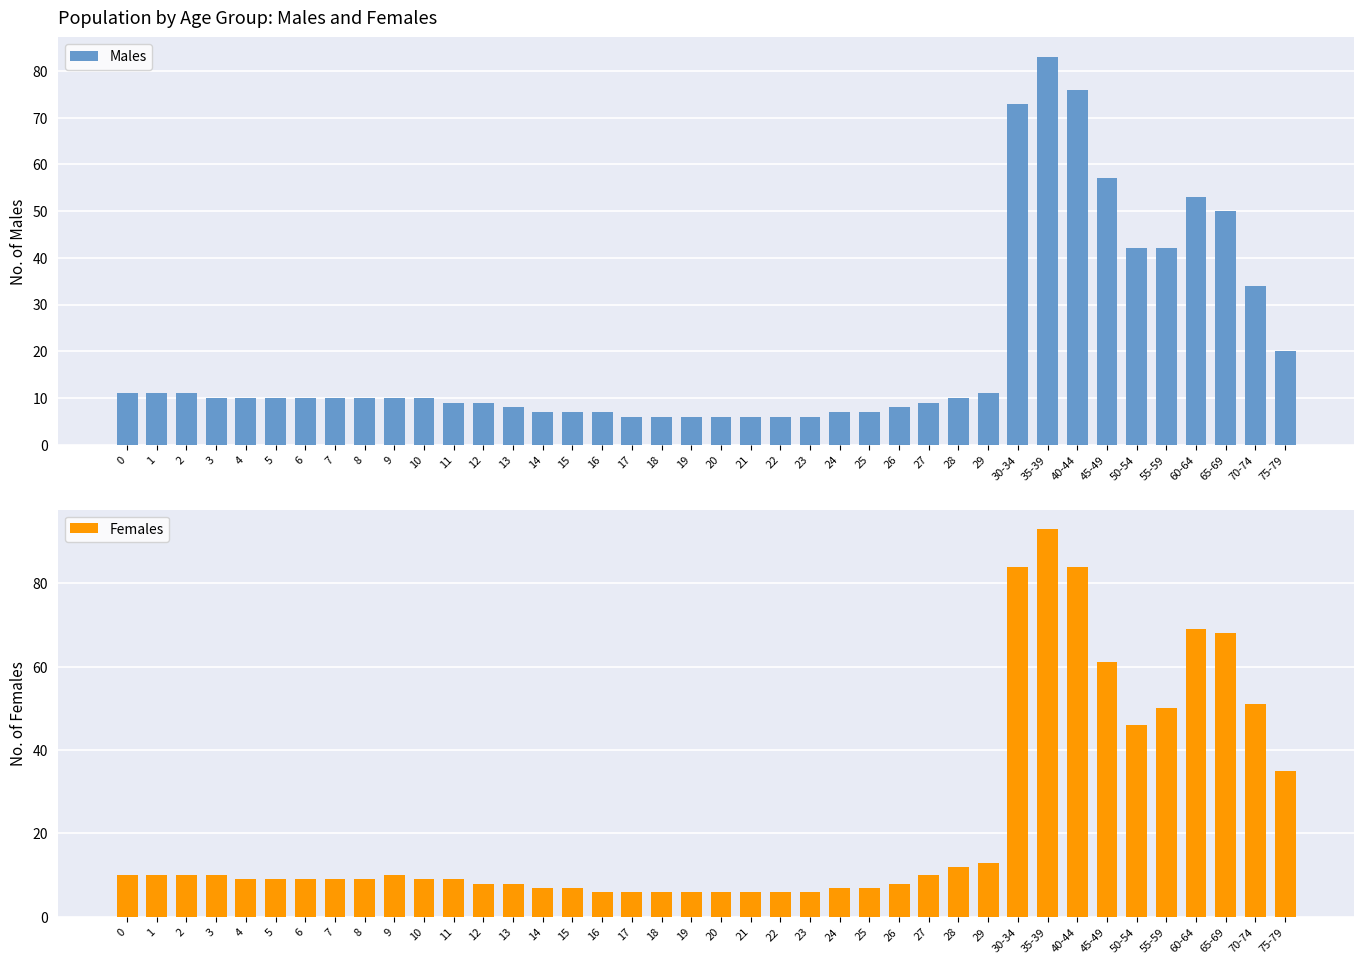

The value of Females at 13 is 5. True or false?

False